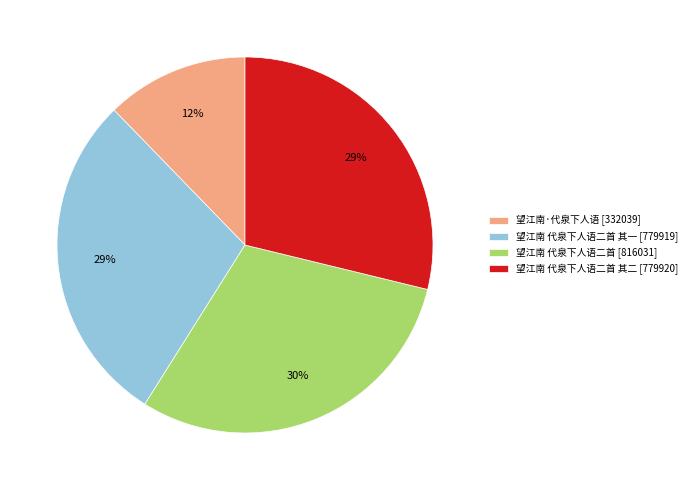

Is there any slice that represents more than half of the pie?

No